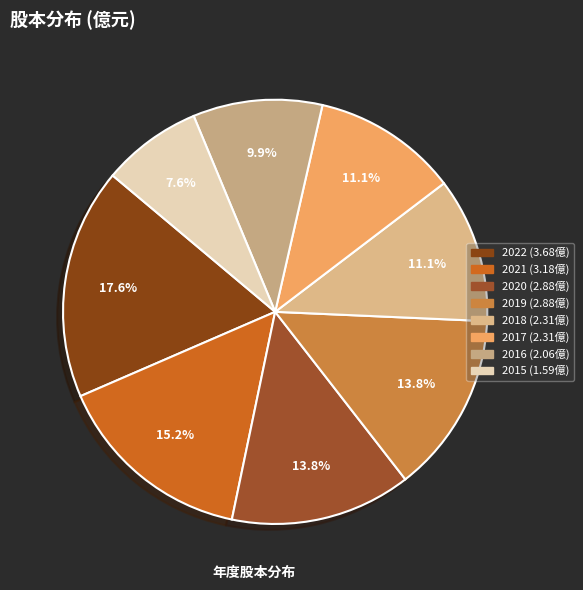

What is the largest slice in the pie chart?

2022